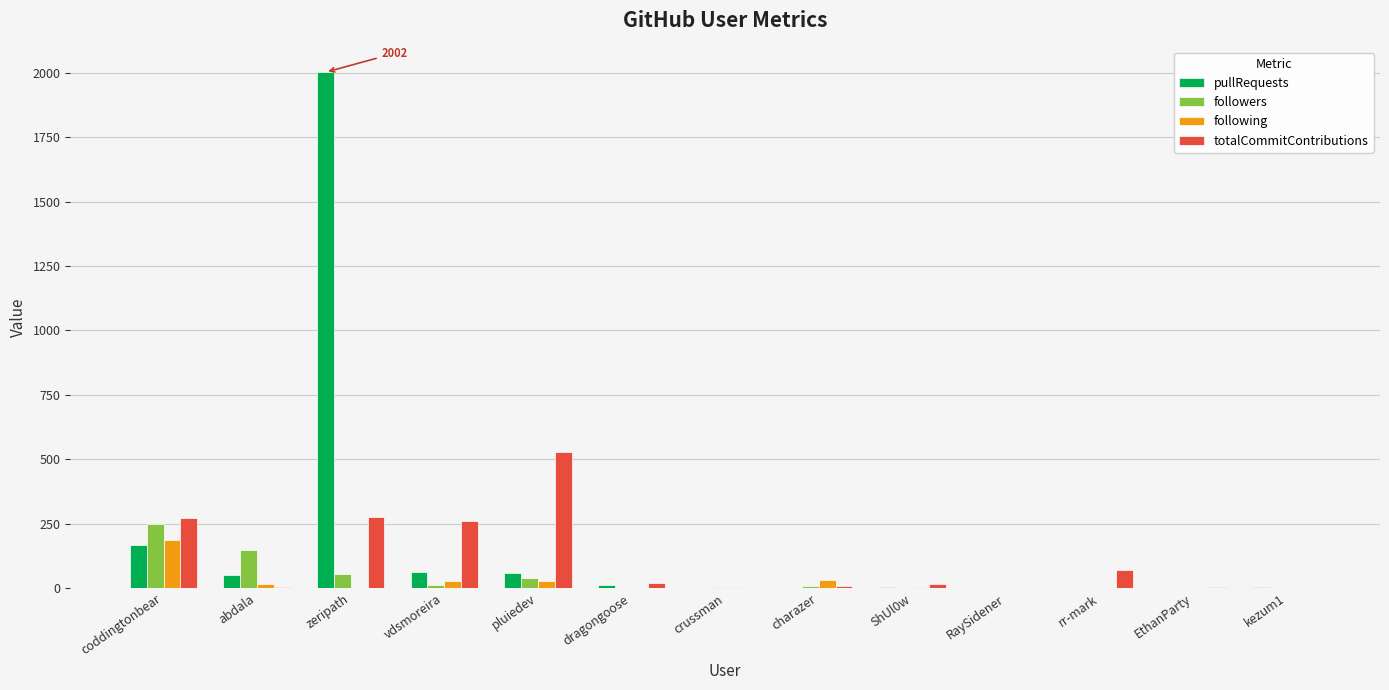

What is the sum of all pullRequests values?

2357